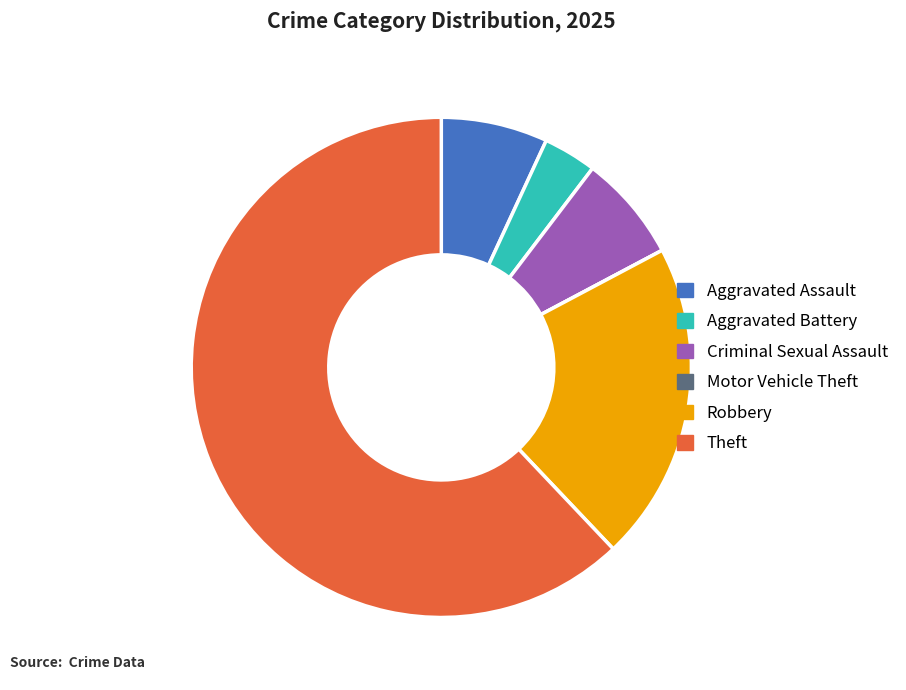

Which category has the biggest portion of the pie?

Theft